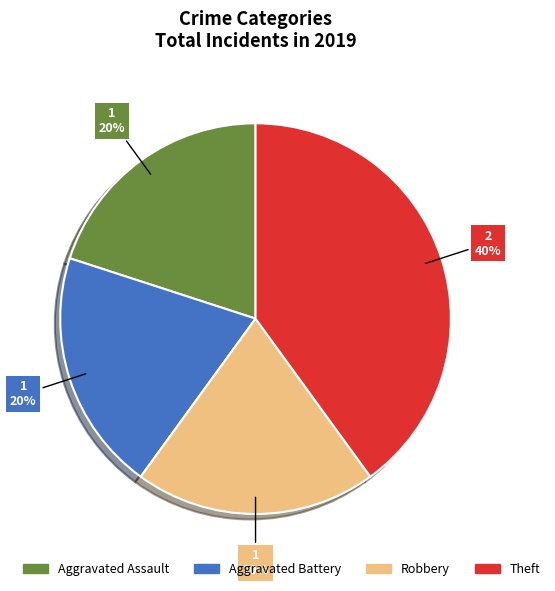

What is the largest slice in the pie chart?

Theft